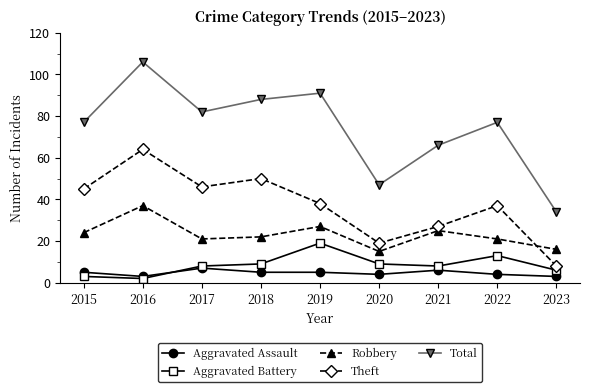

Between 2016 and 2018, which series saw the biggest shift?

Total